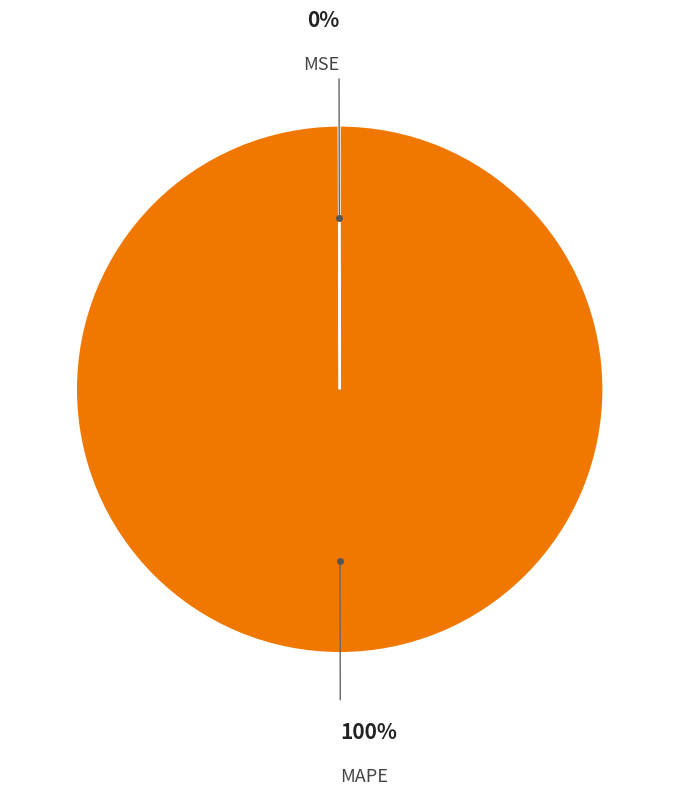

Which slice represents more than half of the pie?

MAPE